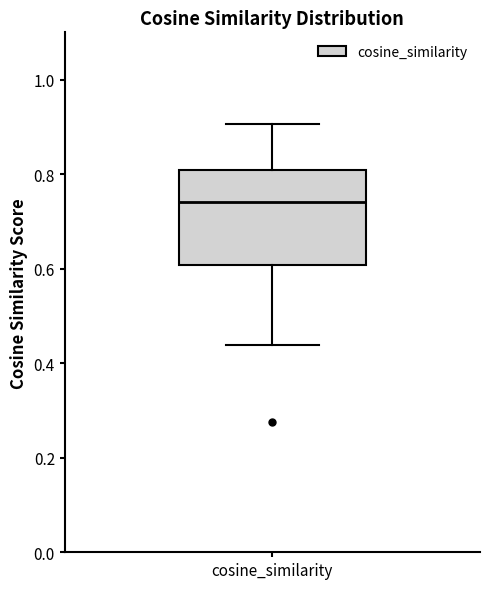

Transcribe this box plot: give where the median line is, the range the box spans, and where the two whiskers end, as read against the y-axis. The values are not printed on the chart, so give them approximately, as read against the axis.

median 0.74, box 0.60 to 0.80, whiskers 0.44 to 0.90